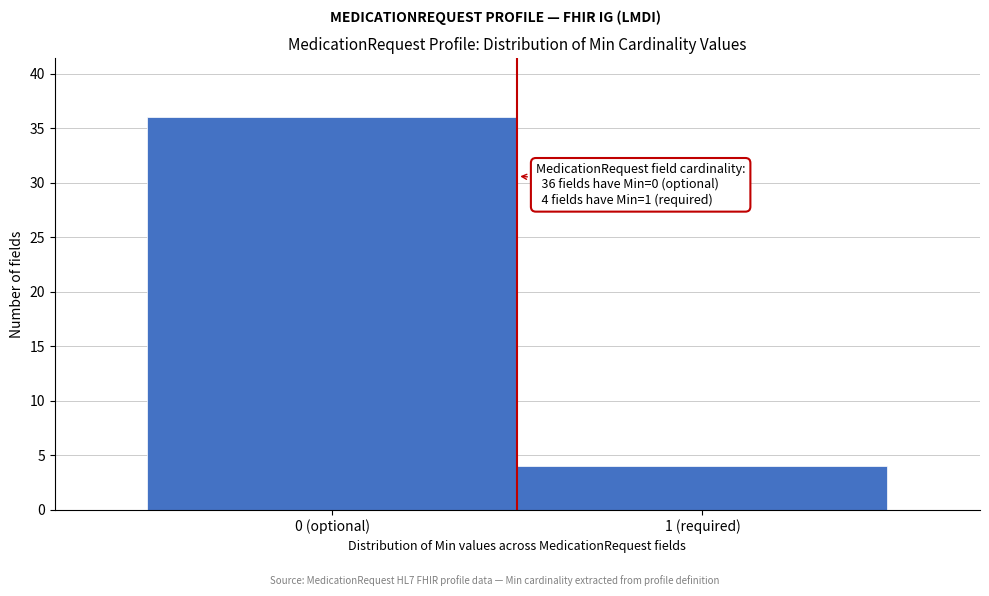

Reading left to right, transcribe all the data shown in this chart.

36	4